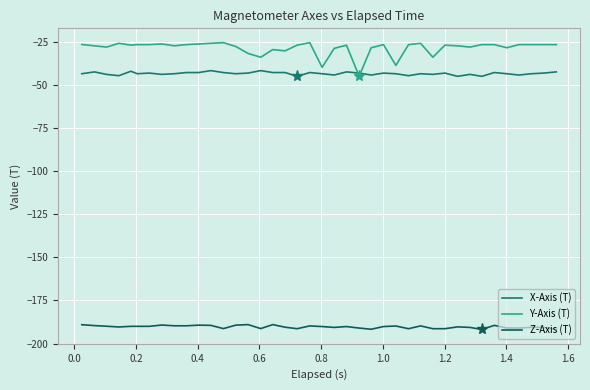

Rank the series by their maximum value, from lowest to highest.

Z-Axis (T), X-Axis (T), Y-Axis (T)